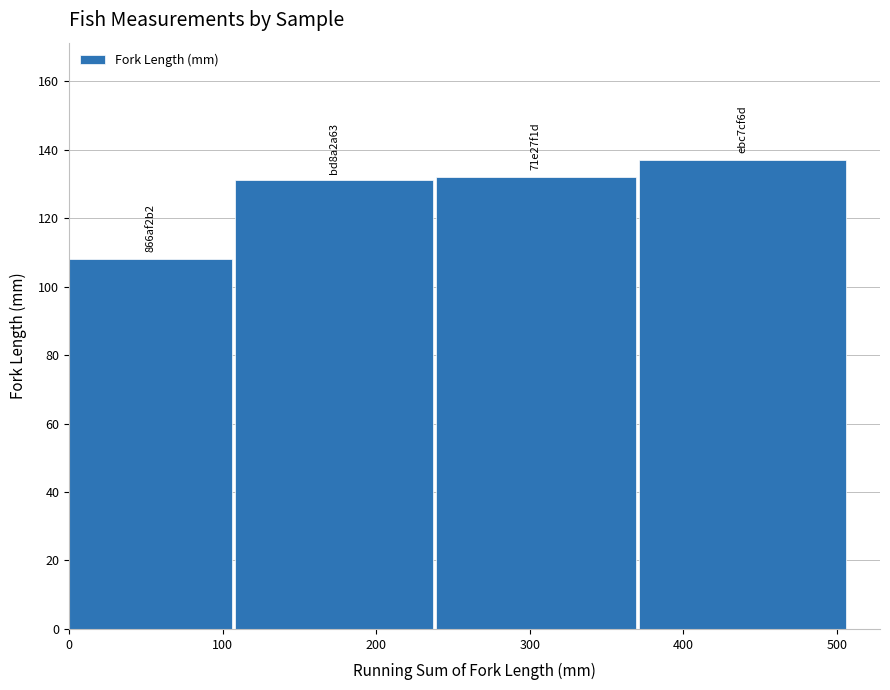

How many data points are less than 132?

2